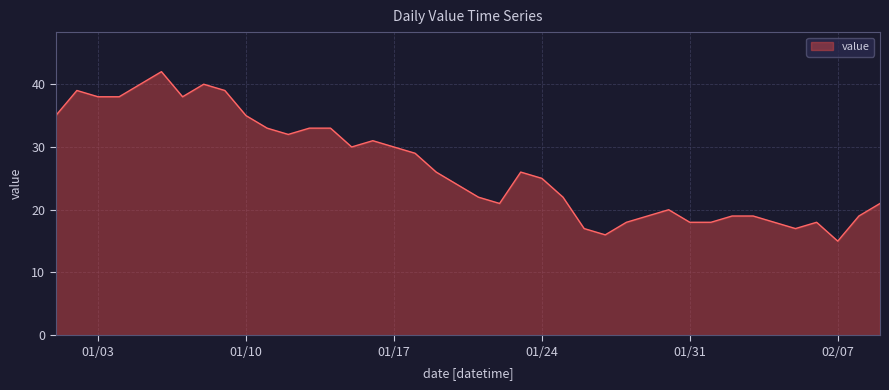

True or false: the data has more than 1 interior local peaks.

True